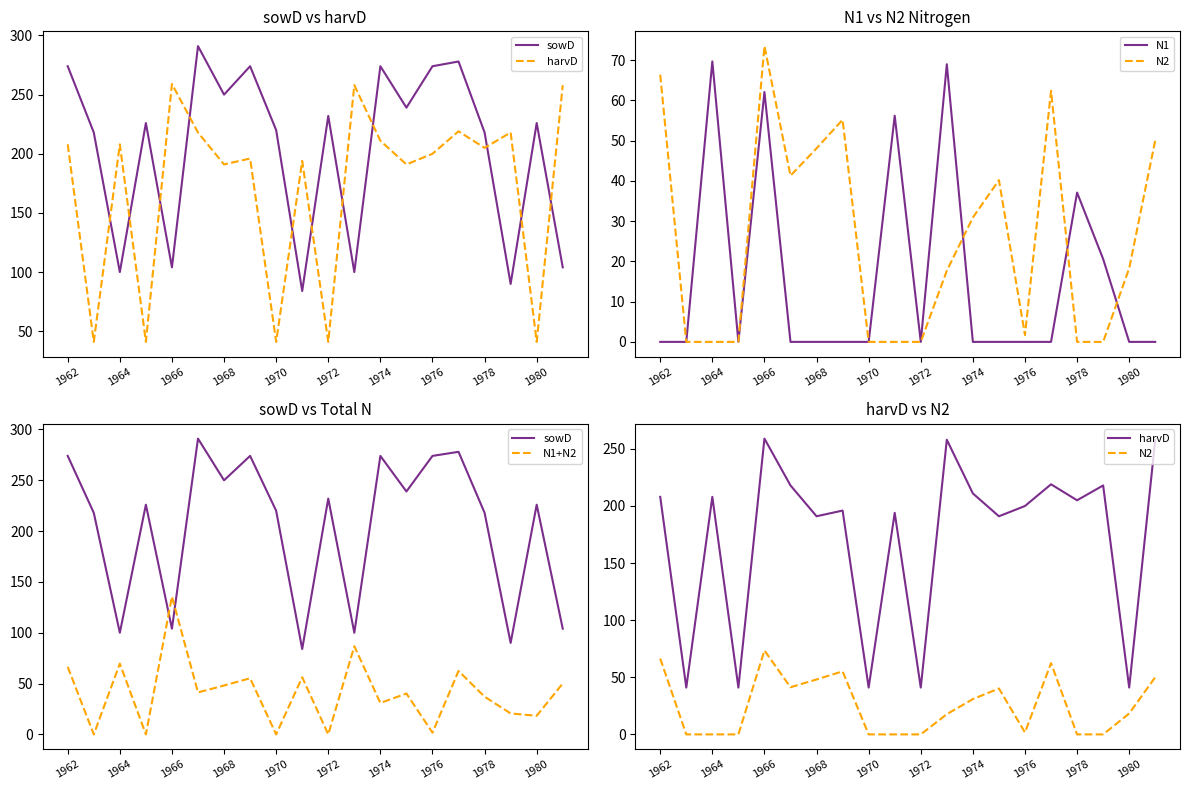

Where is N1+N2 nearest to the value 67?

1962